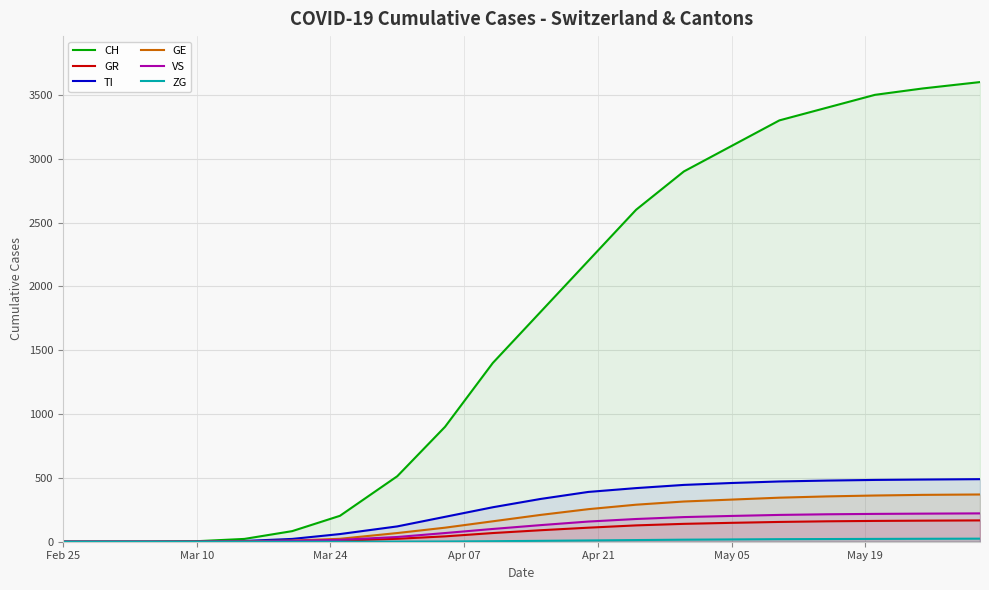

Which series has the largest total across all categories?

CH